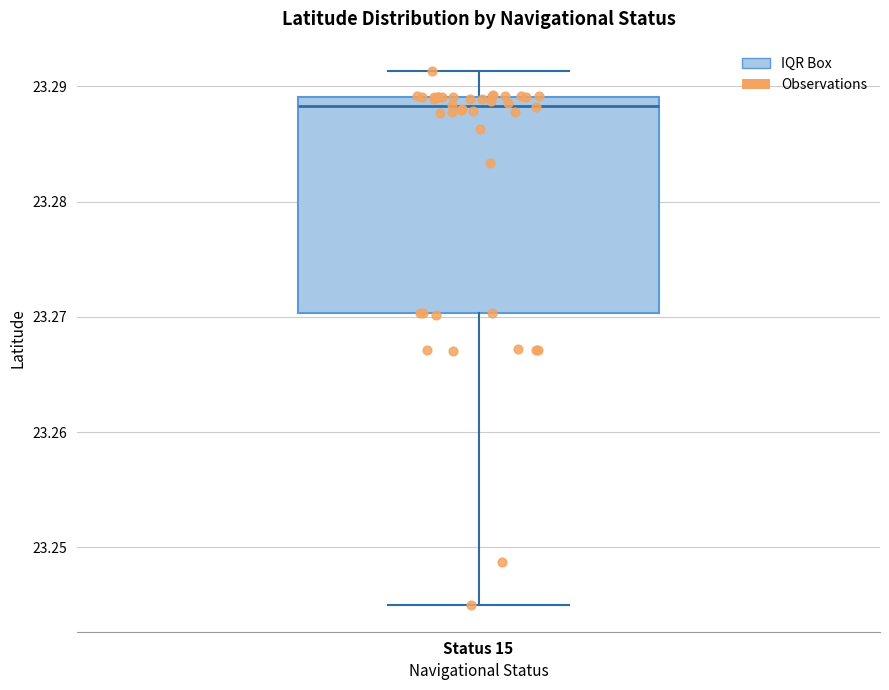

Read this box plot against the y-axis: the position of the median line, the range covered by the box, and the ends of both whiskers. The values are not printed on the chart, so give them approximately, as read against the axis.

median 23.288, box 23.270 to 23.289, whiskers 23.245 to 23.291